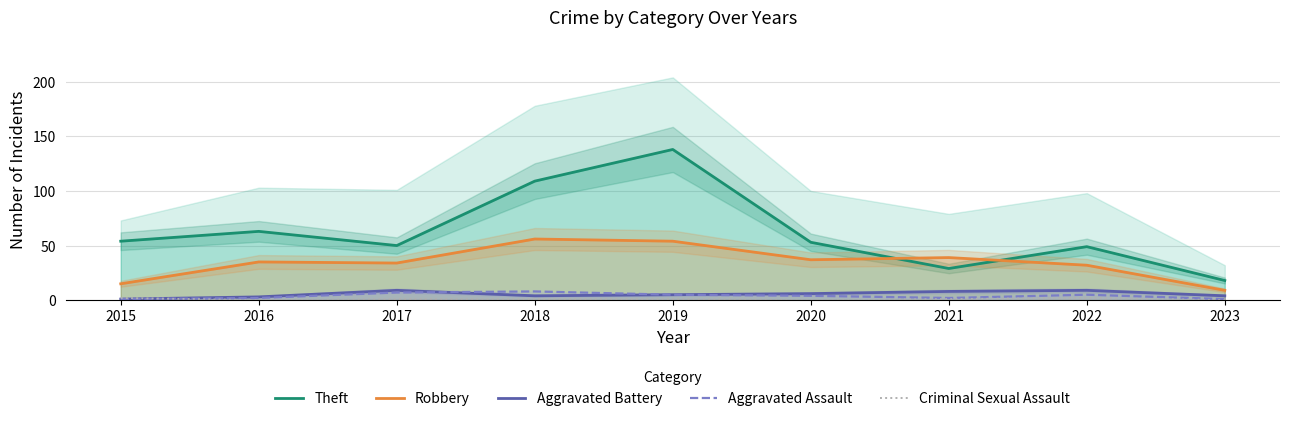

How many interior local peaks does the Aggravated Assault series have?

2